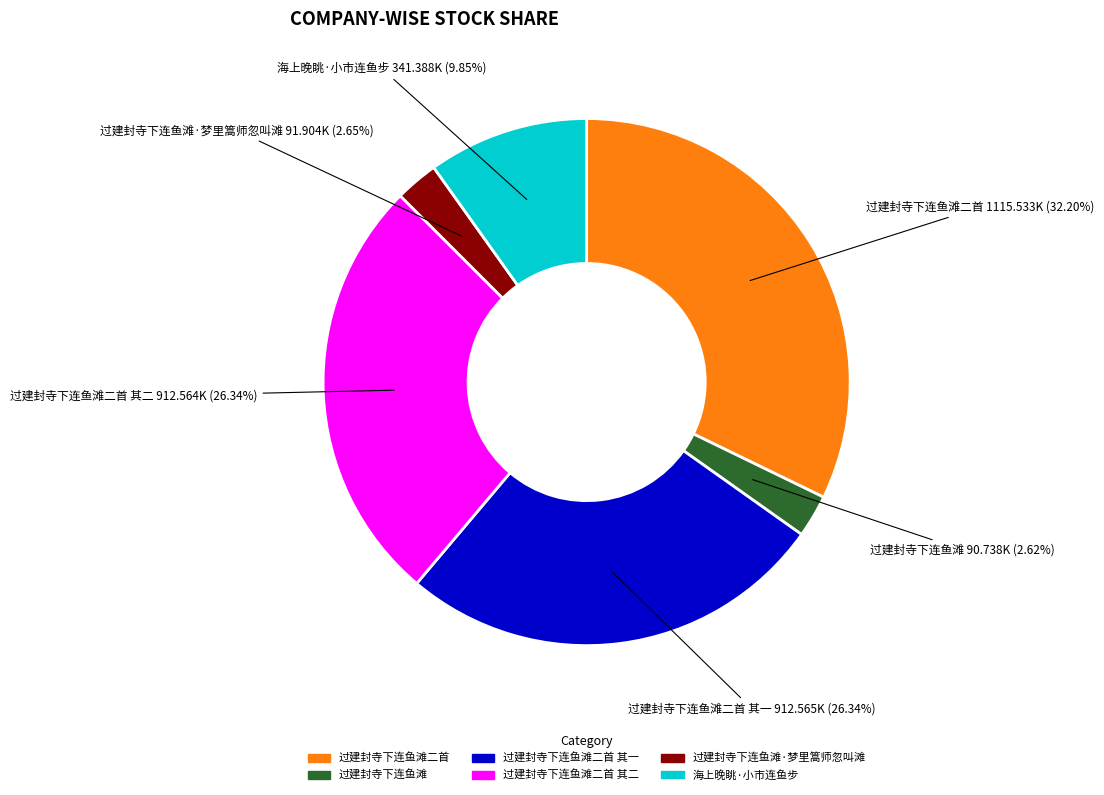

Is there a majority slice in this chart?

No